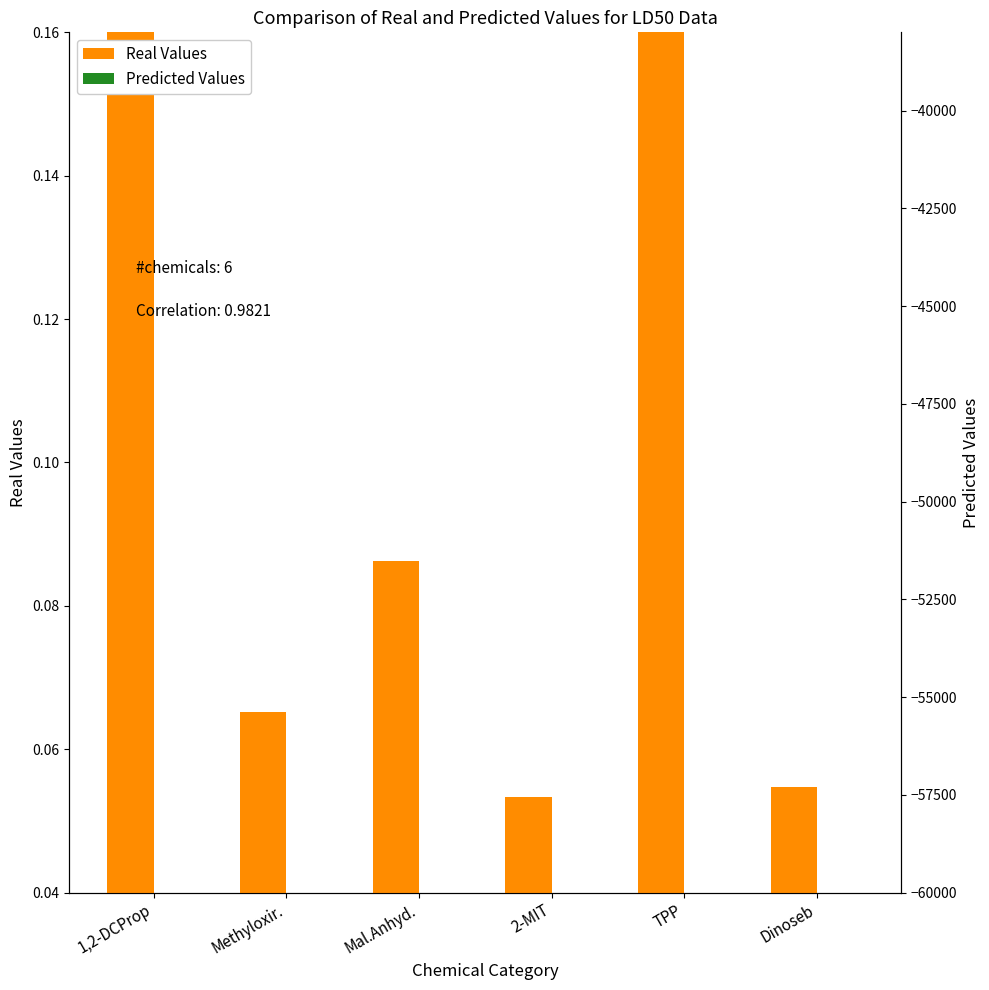

What is the sum of all Real Values values?

0.6